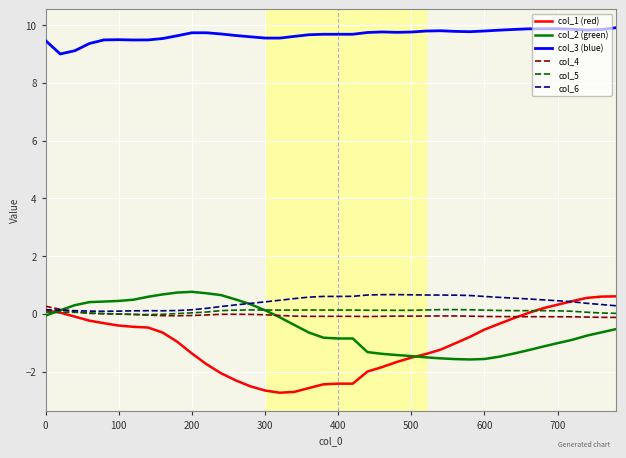

What is the minimum value shown in the chart?

-2.7